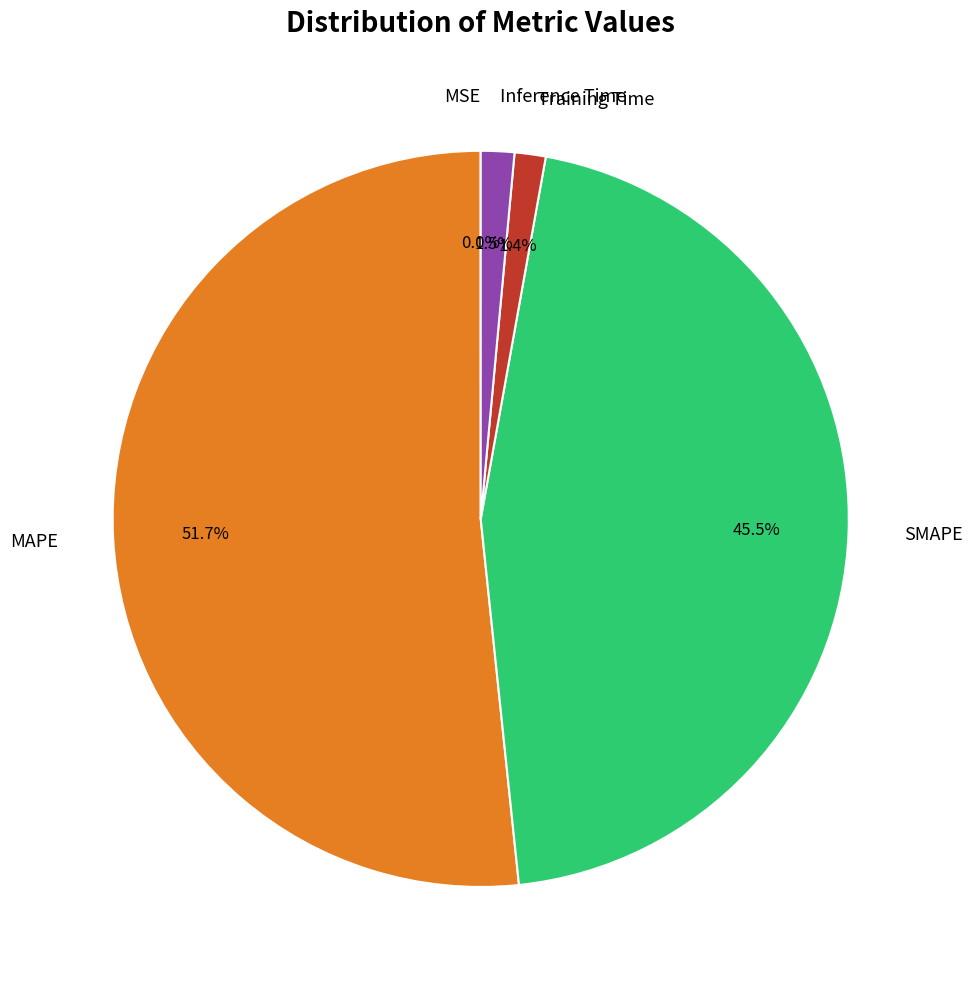

Does any single category account for the majority?

Yes